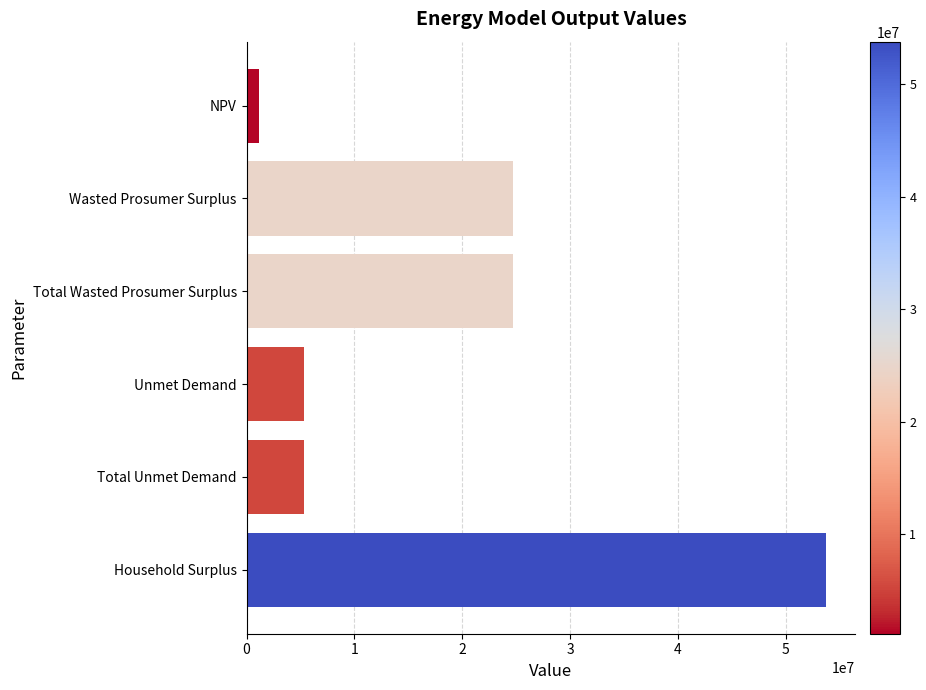

What is the label of the 4th bar from the top?

Unmet Demand